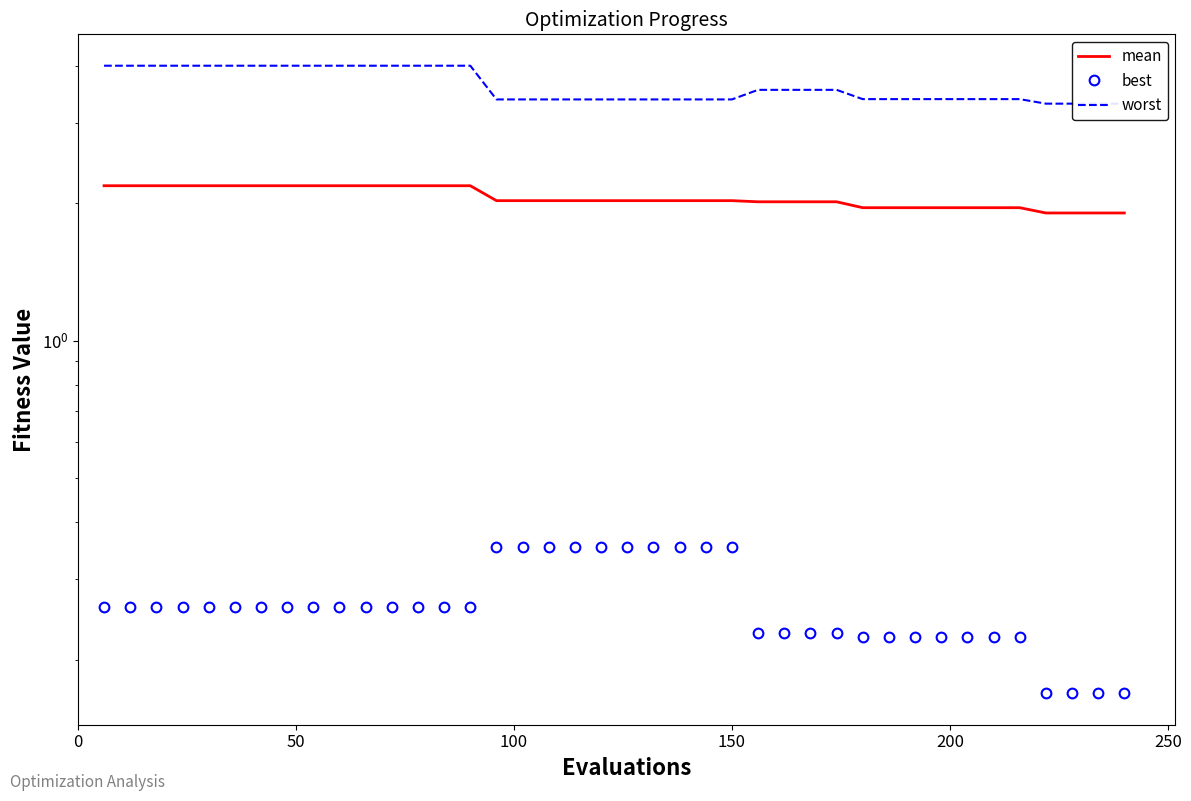

At how many categories does at least one series exceed 3?

40